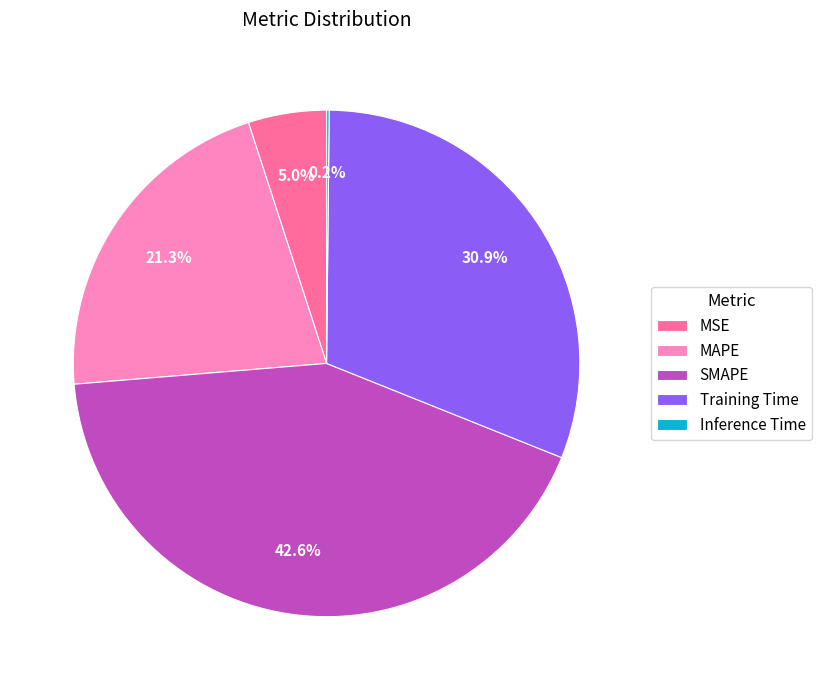

What is the ratio of the value at MAPE to the value at Training Time?

0.7